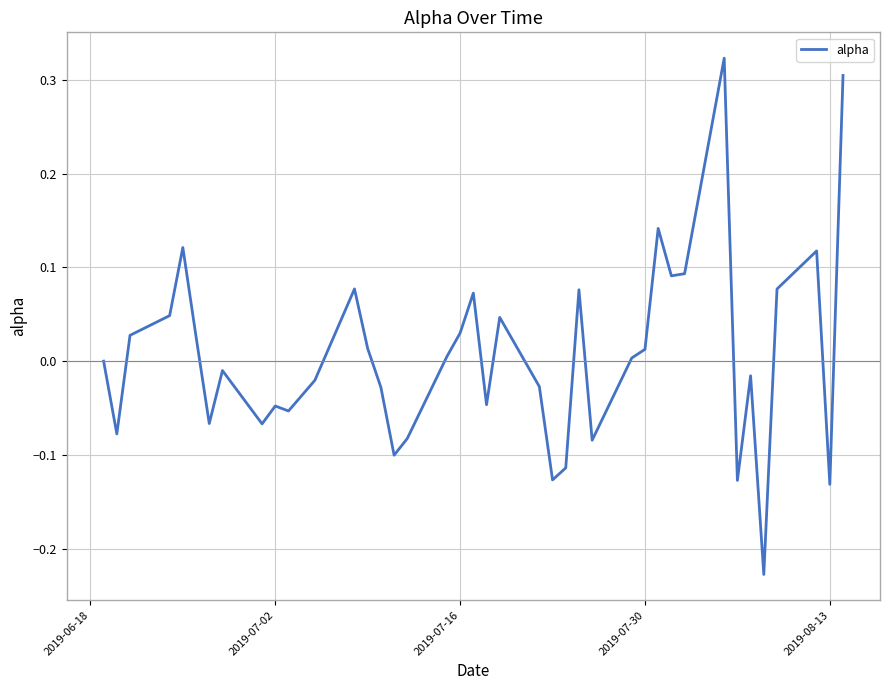

What is the difference between the maximum and minimum values?

0.6